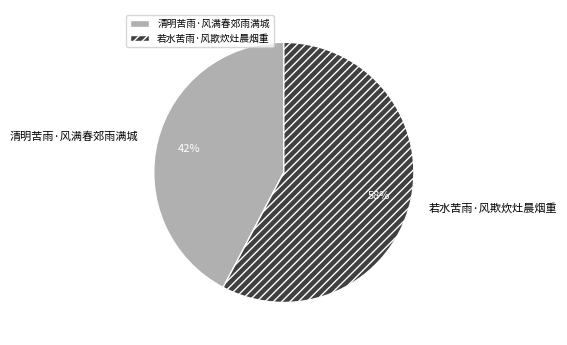

Which slice represents more than half of the pie?

若水苦雨·风欺炊灶晨烟重